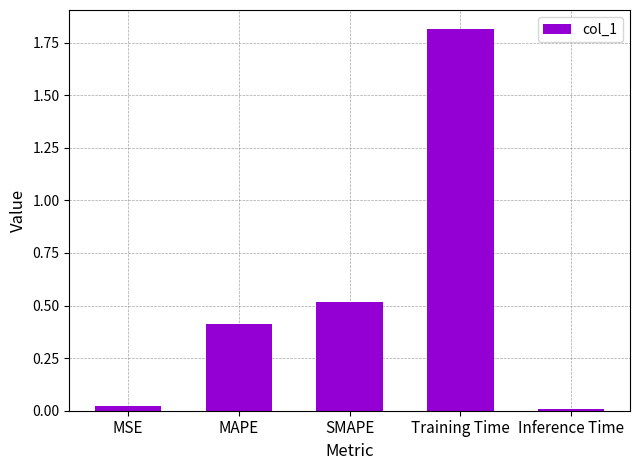

How many categories are shown in the chart?

5